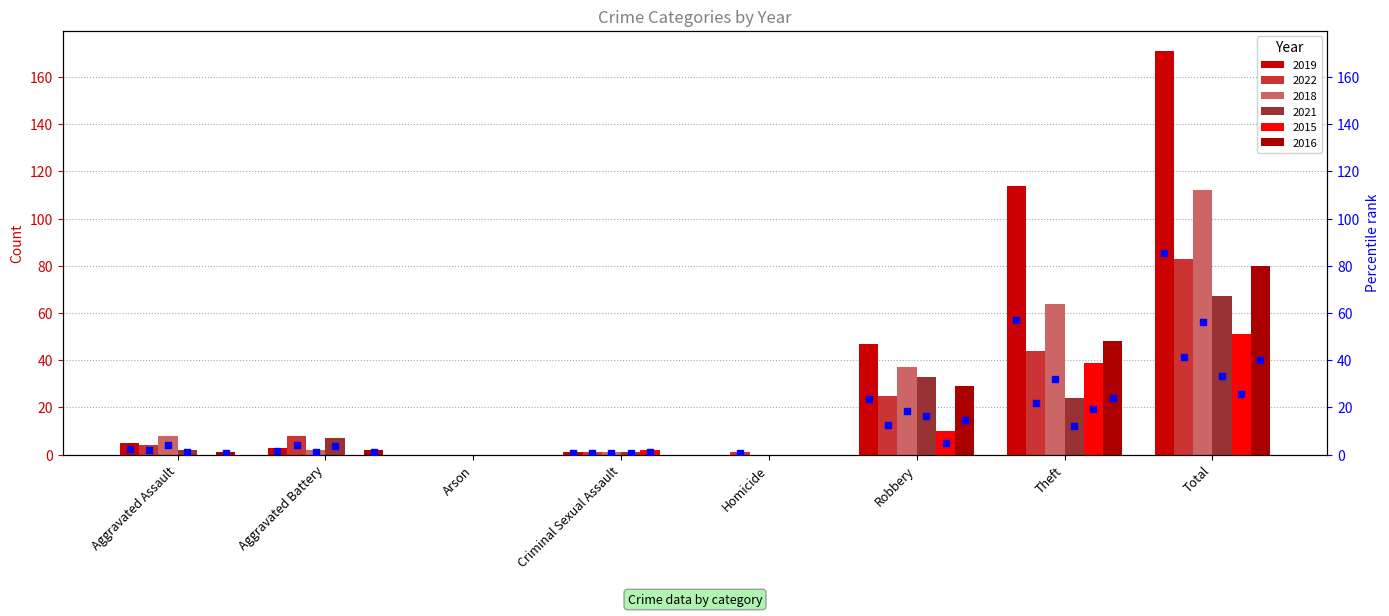

At which category is the sum across all series the highest?

Total